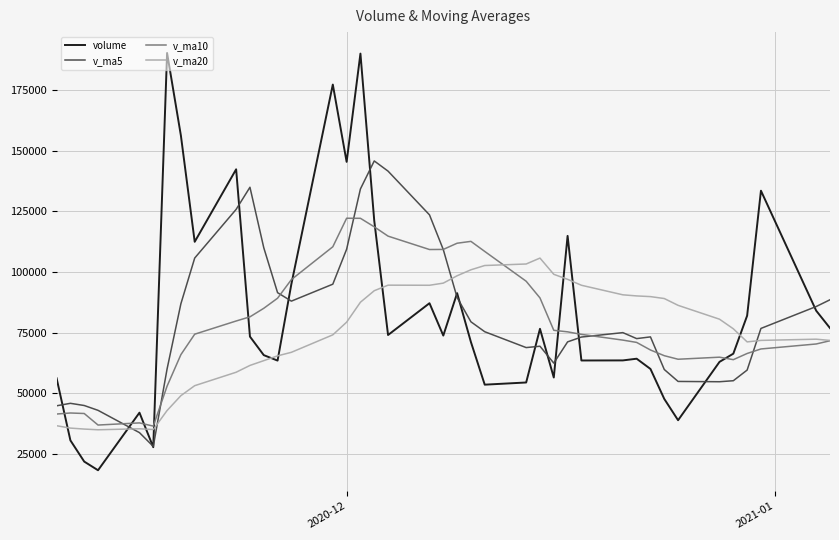

What is the greatest value displayed?

190411.1